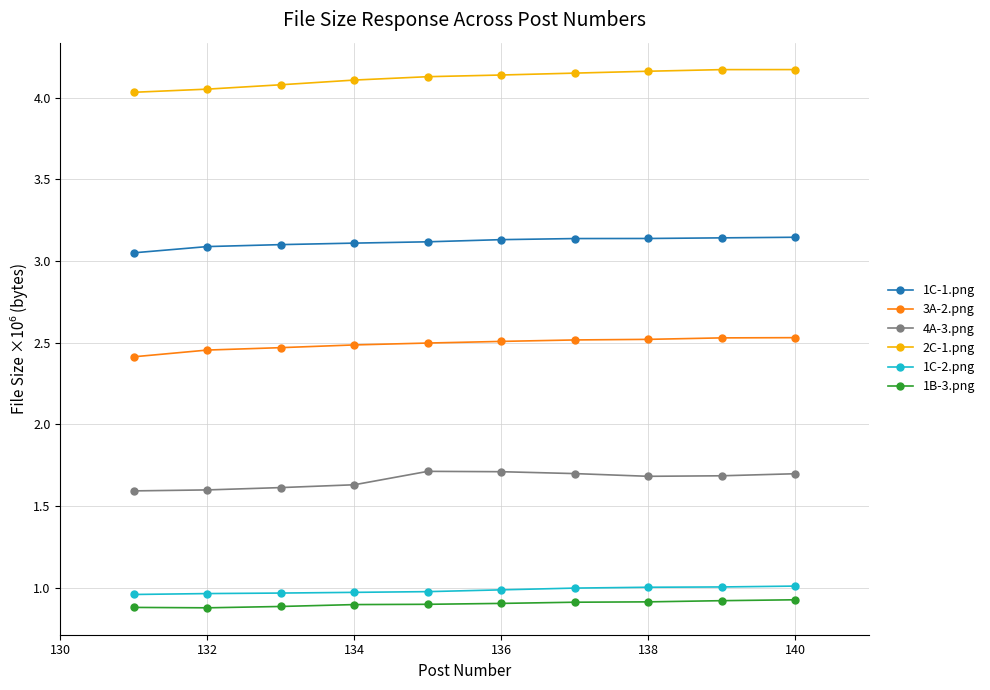

What is the minimum value shown in the chart?

0.9